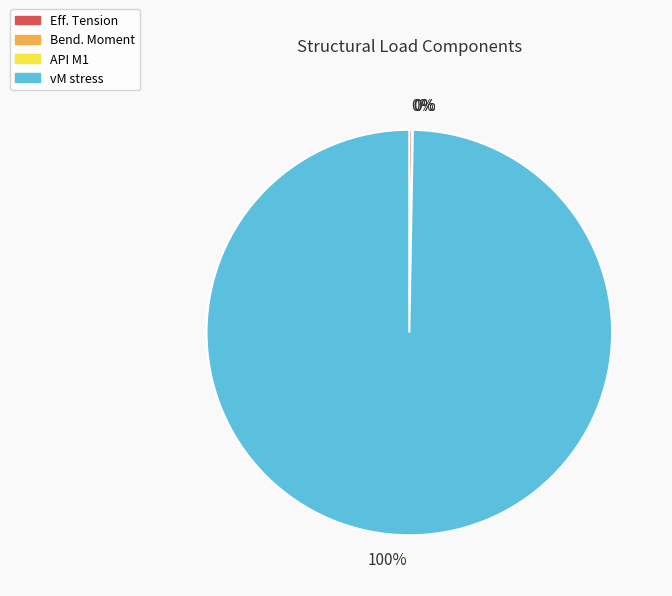

Is there a majority slice in this chart?

Yes